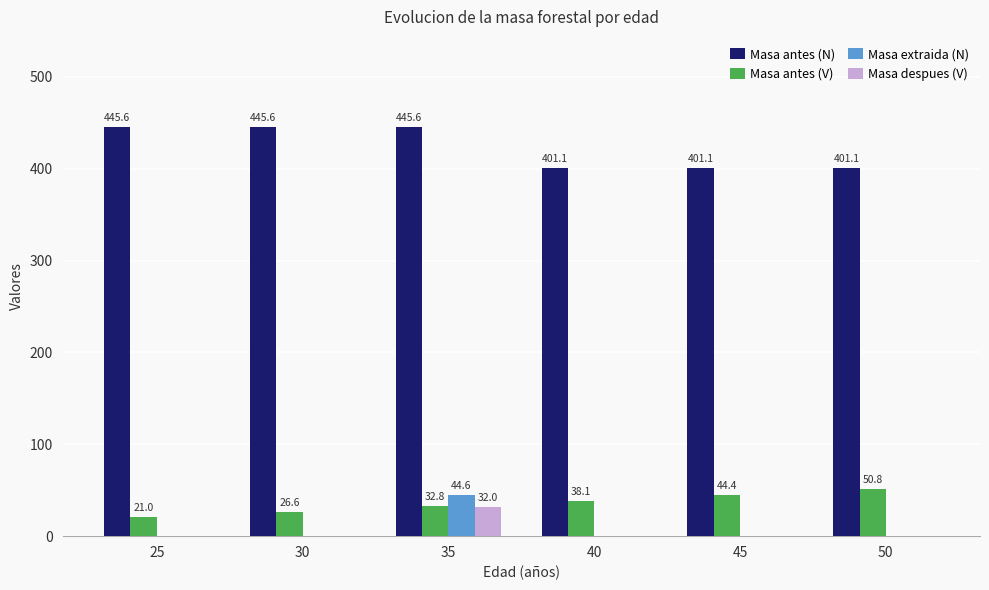

Is it true that Masa antes (N) equals 106.3 at 50?

False